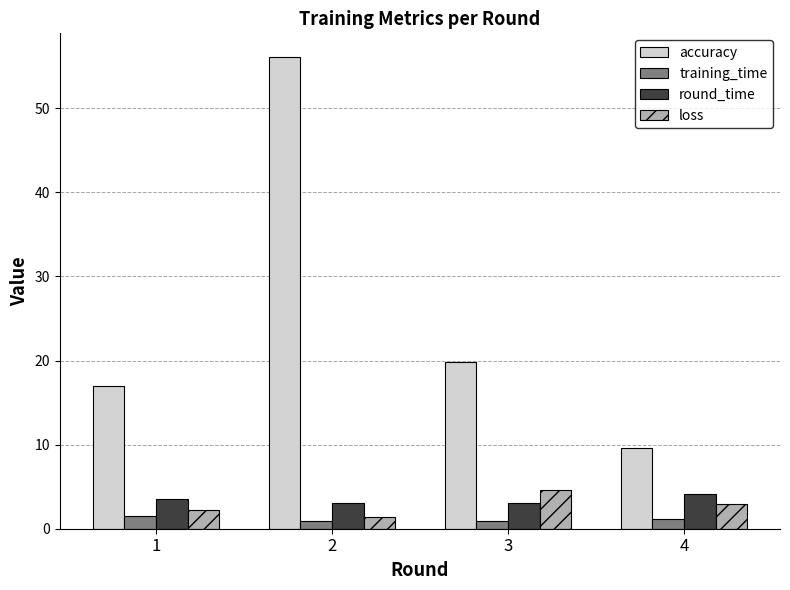

Count the number of data series in this chart.

4